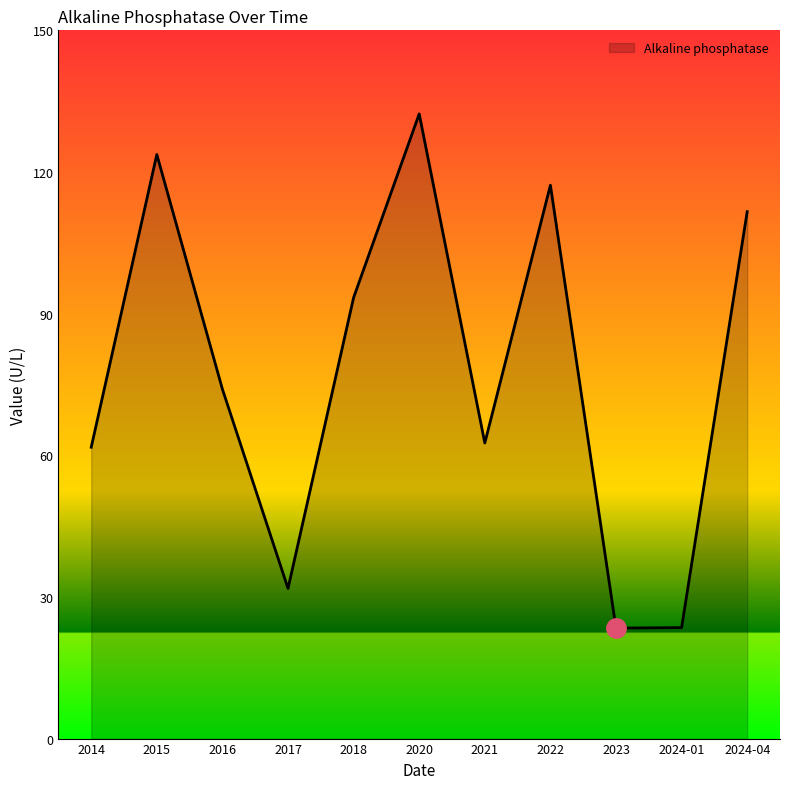

What is the approximate value at 2021?

62.6